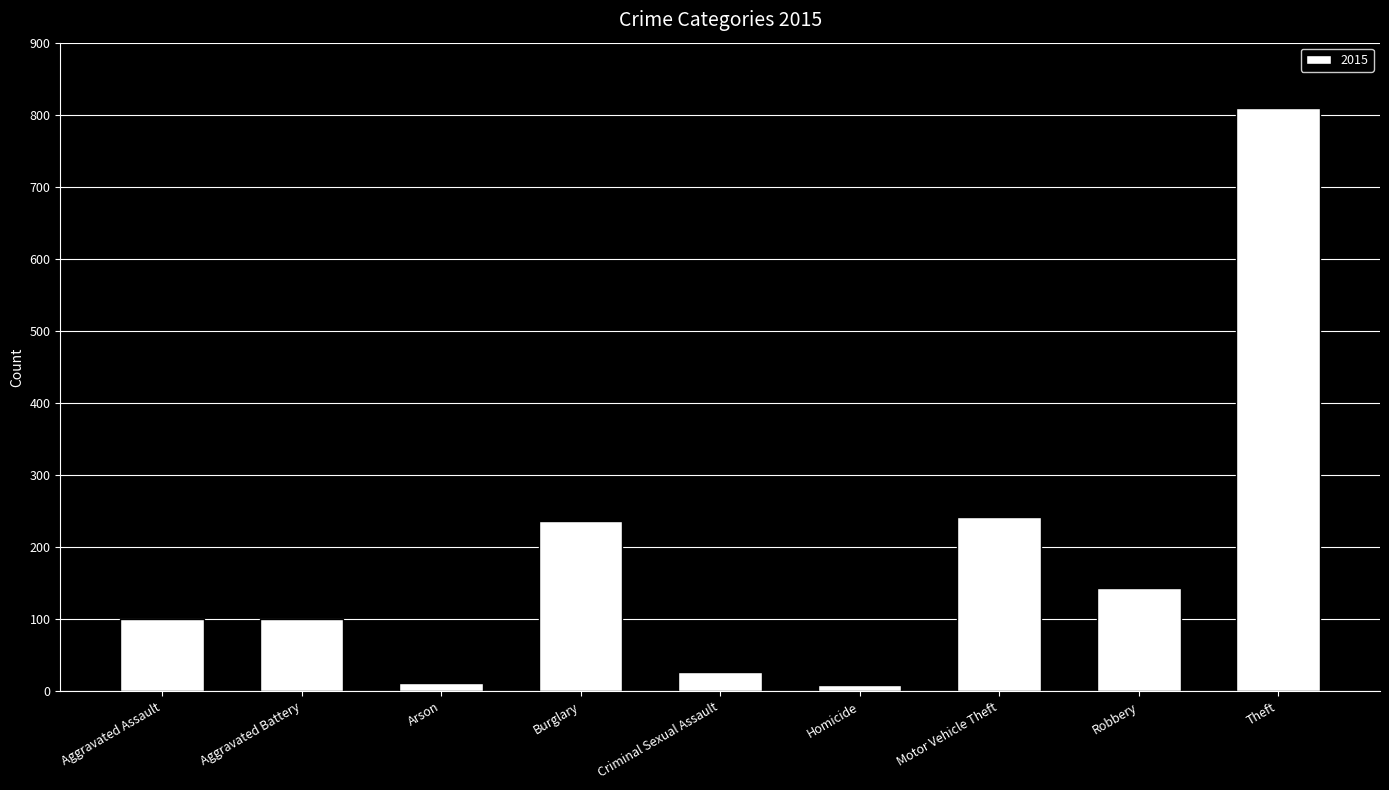

What value does the data have at Motor Vehicle Theft, to the nearest 50?

250